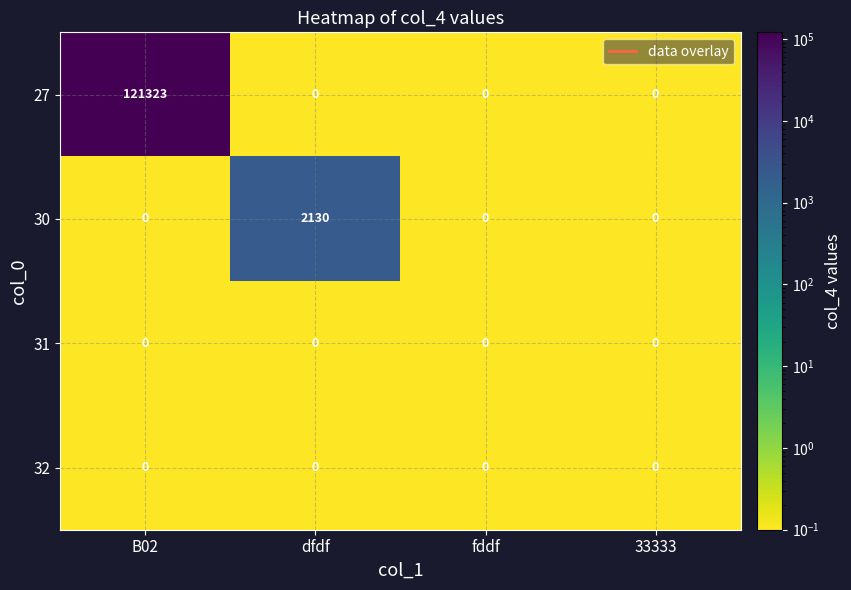

At which category is the sum across all series the highest?

B02